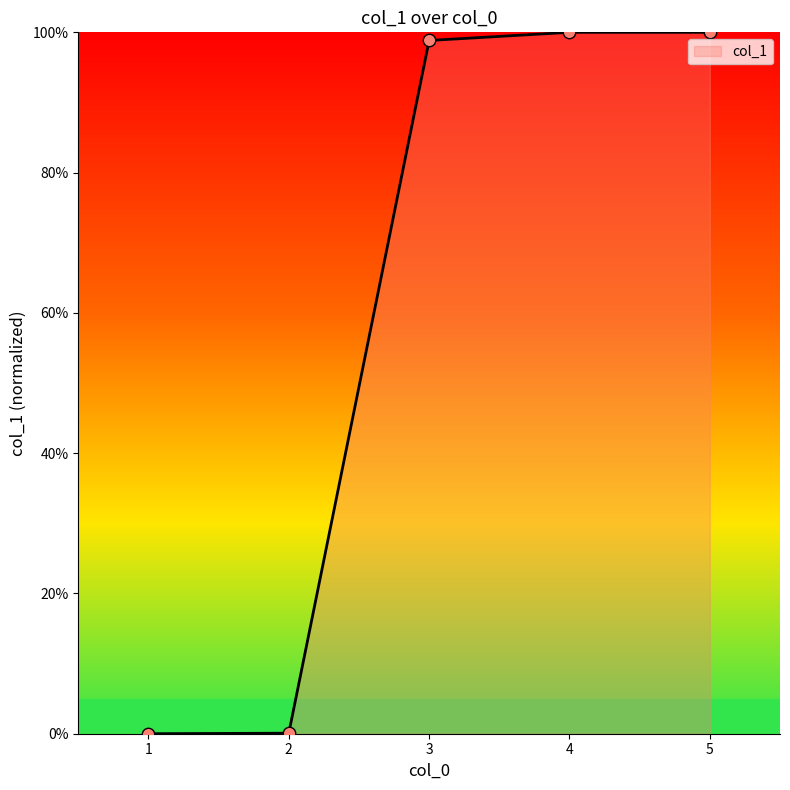

Approximately how many times larger is the value at 4 compared to 5?

1.0